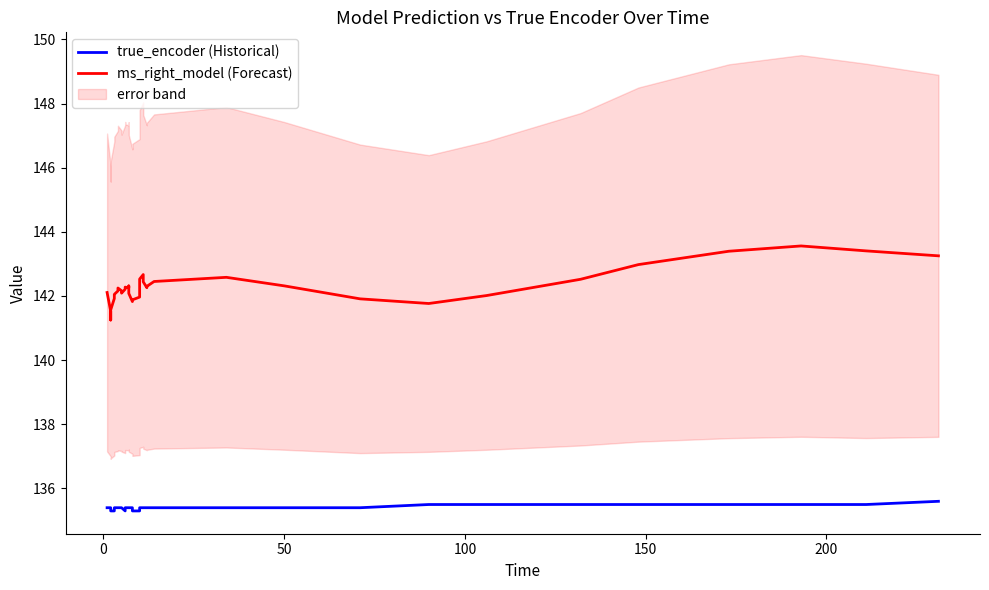

What is the difference between the maximum and minimum values in the true_encoder (Historical) series?

0.3